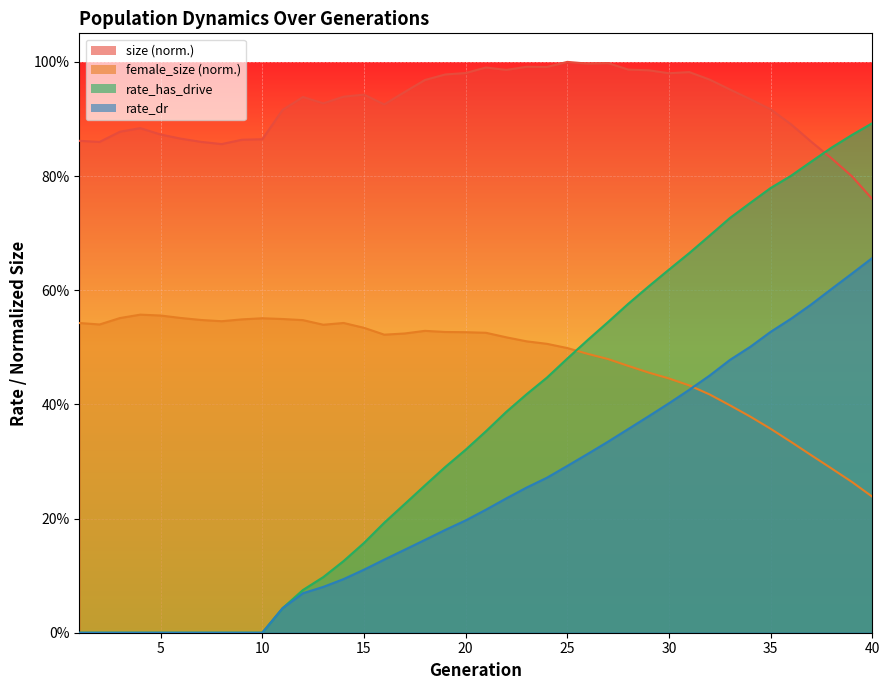

What is the difference between the maximum and minimum values in the size series?

0.2